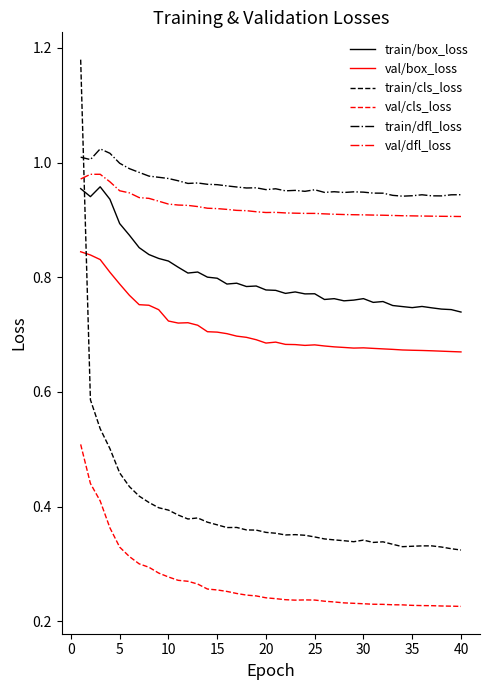

What is the sum of all val/cls_loss values?

10.7